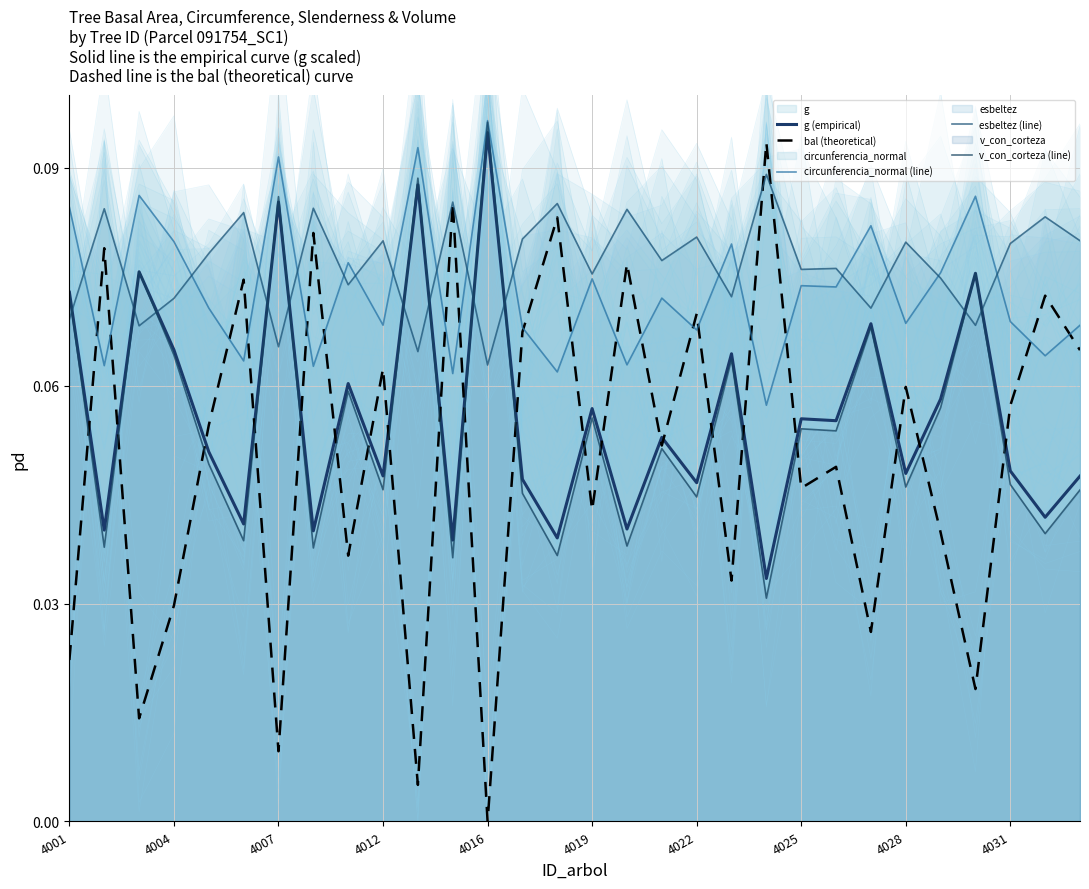

The value of esbeltez (line) at 17 is 0.1. True or false?

True